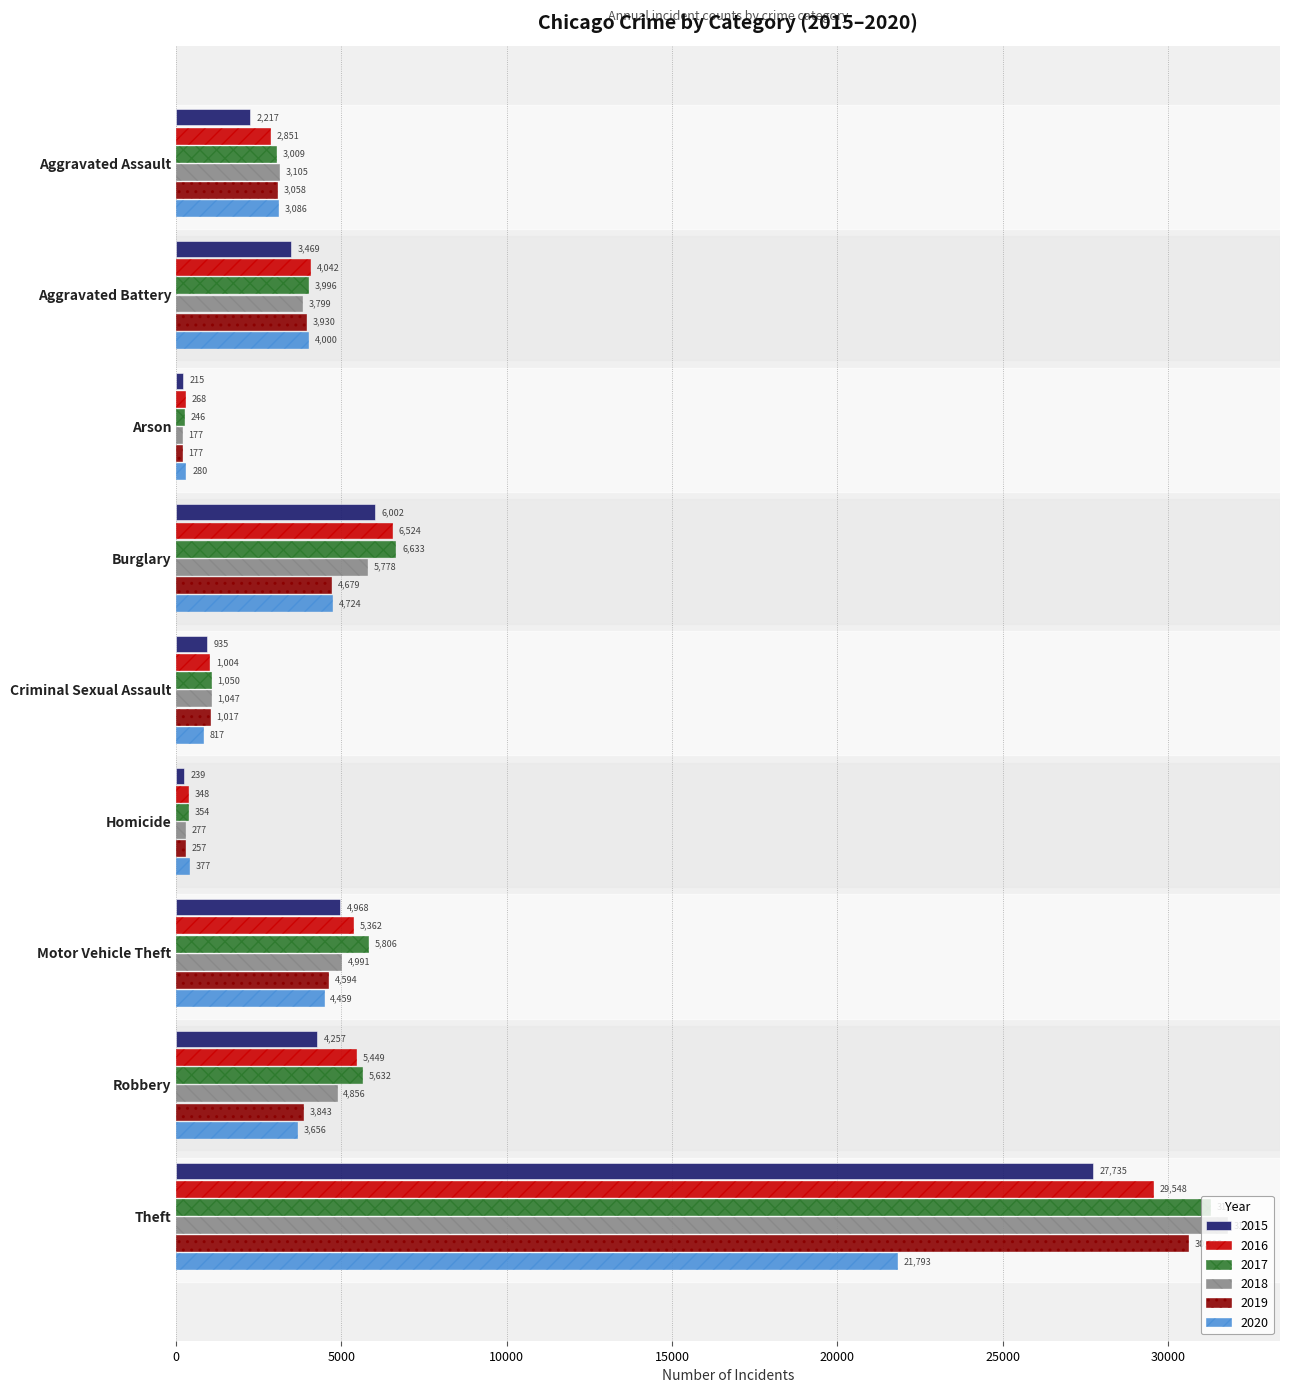

Which label corresponds to the smallest value in the chart?

Arson